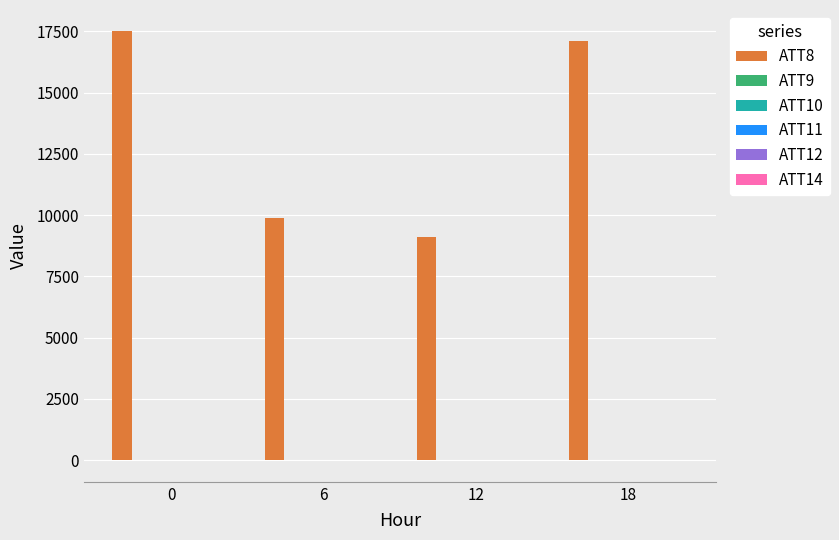

What is the maximum value shown in the chart?

17500.0